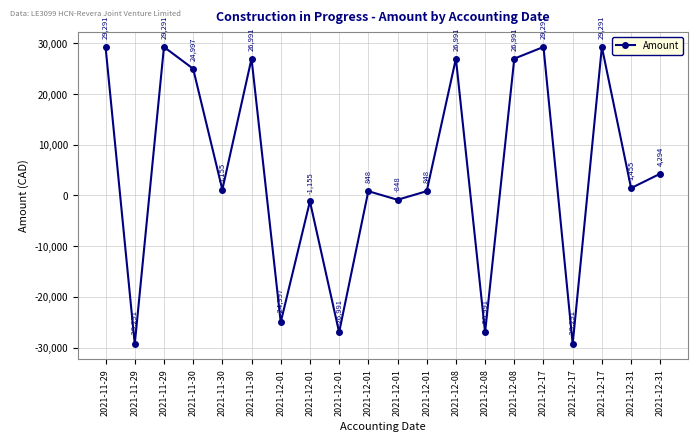

What is the label of the 3rd point from the right?

2021-12-17